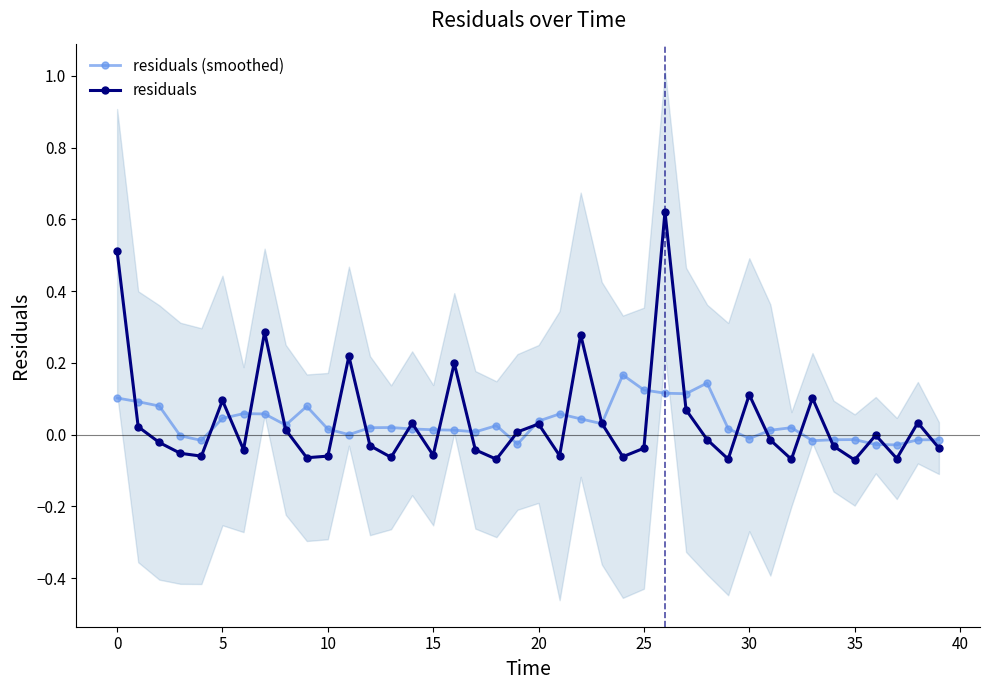

How many values in the residuals series exceed 0?

17